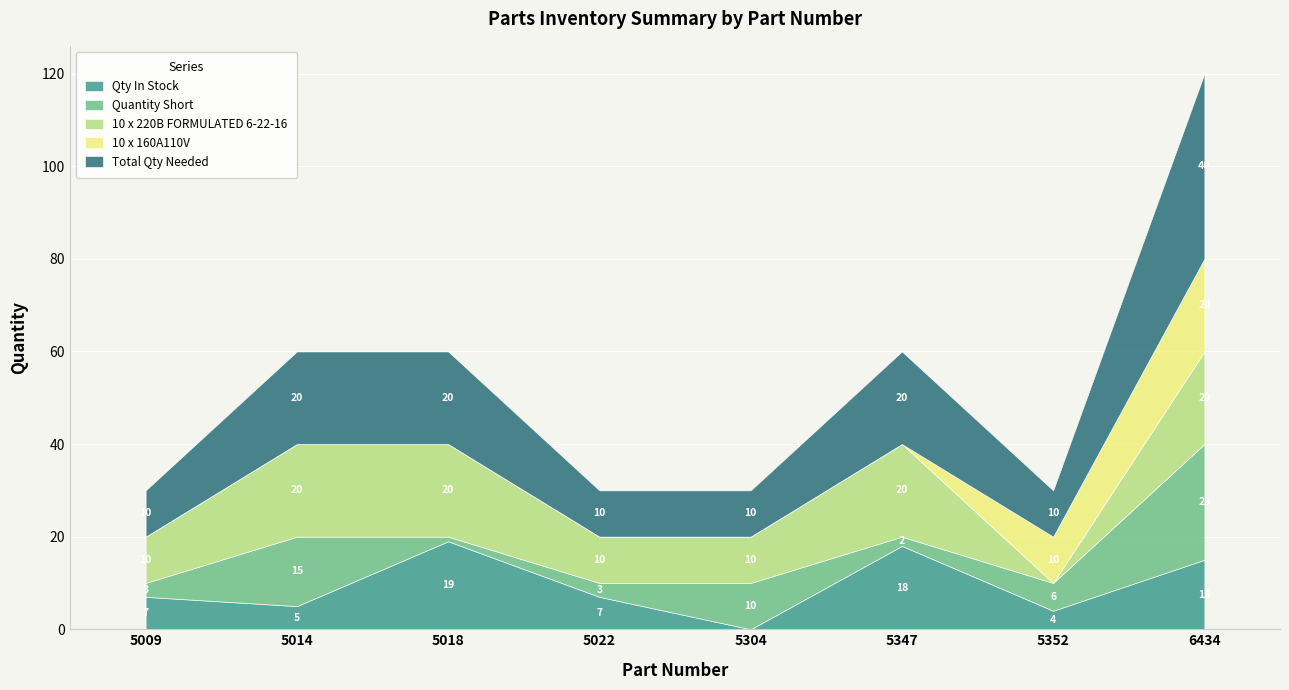

What is the sum of all Qty In Stock values?

75